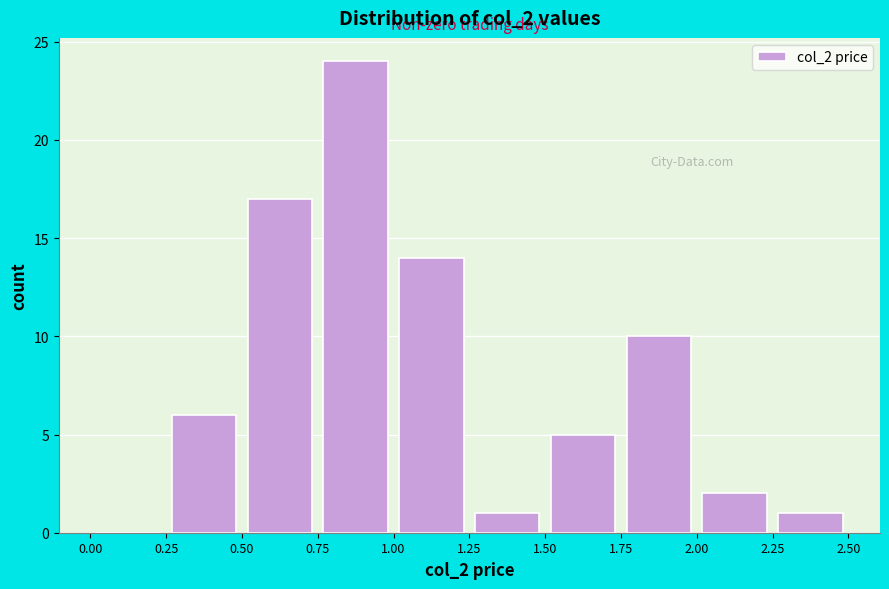

Reading left to right, transcribe this chart: for each bar, give the range it covers on the x-axis and its height. The values are not printed on the chart, so give them approximately, as read against the axis.

0.00 to 0.25: 0
0.25 to 0.50: 6
0.50 to 0.75: 17
0.75 to 1.00: 24
1.00 to 1.25: 14
1.25 to 1.50: 1
1.50 to 1.75: 5
1.75 to 2.00: 10
2.00 to 2.25: 2
2.25 to 2.50: 1